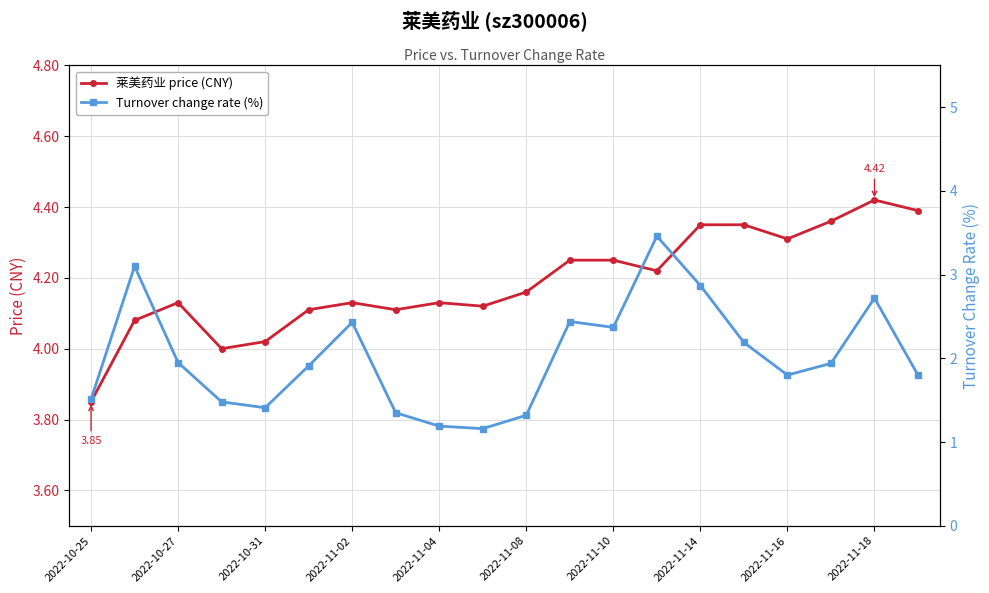

True or false: 莱美药业 price (CNY) has more than 2 points higher than both neighbors.

True